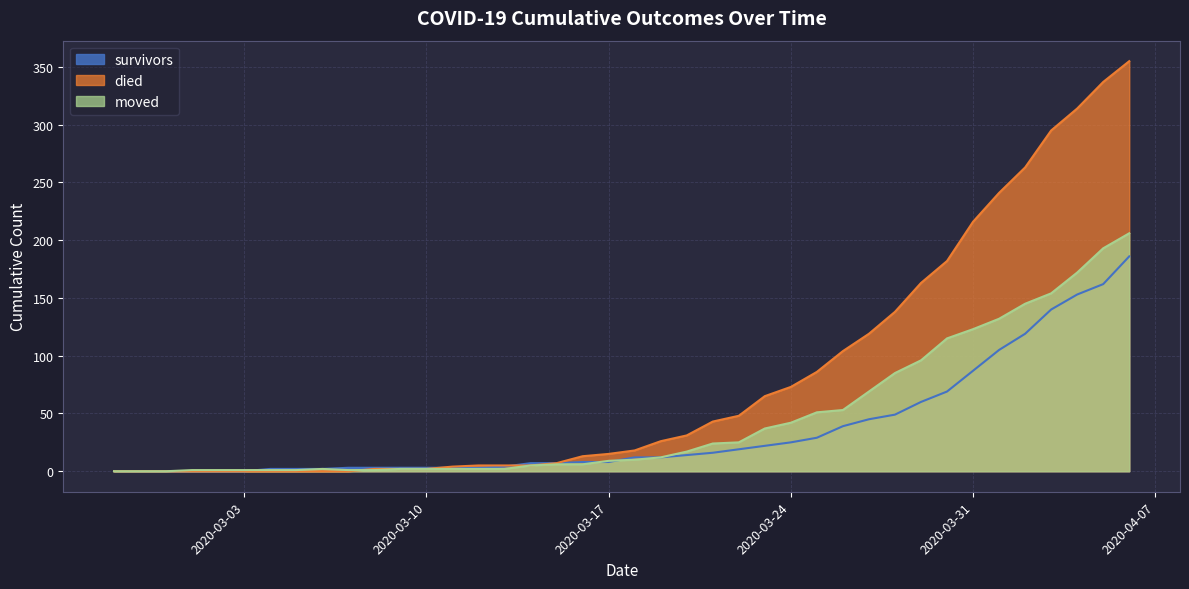

Which series changed the most between 2020-03-07 and 2020-03-16?

died